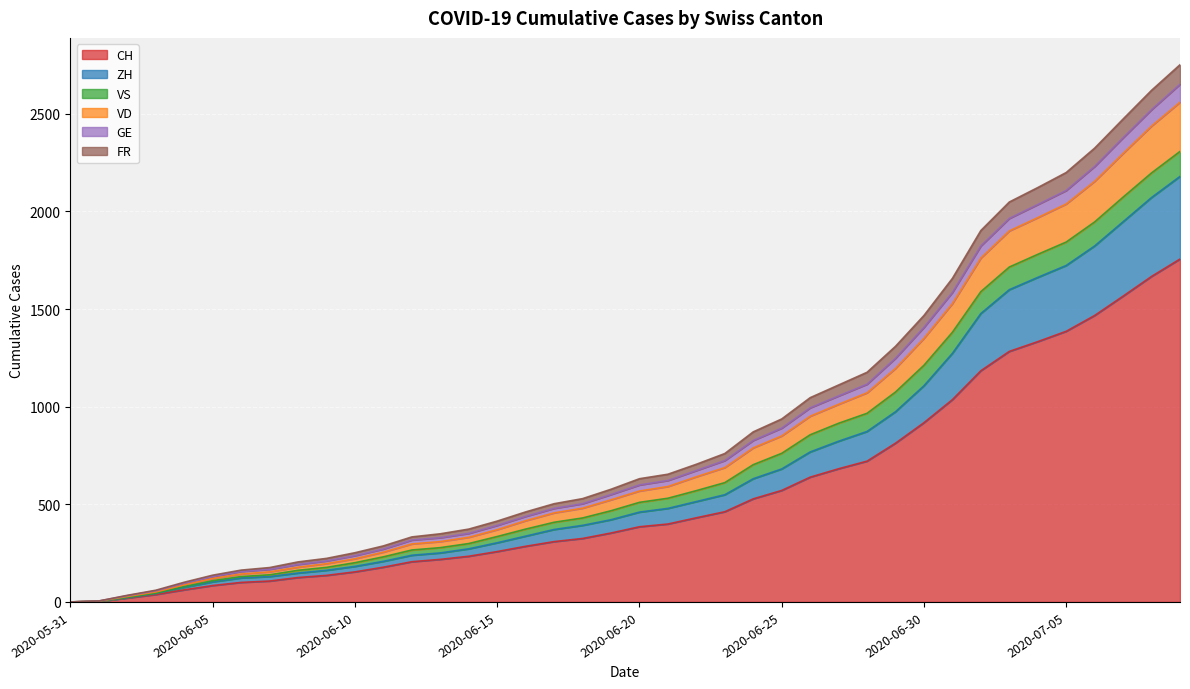

What is the difference between the CH values at 2020-06-13 and 2020-07-05?

1168